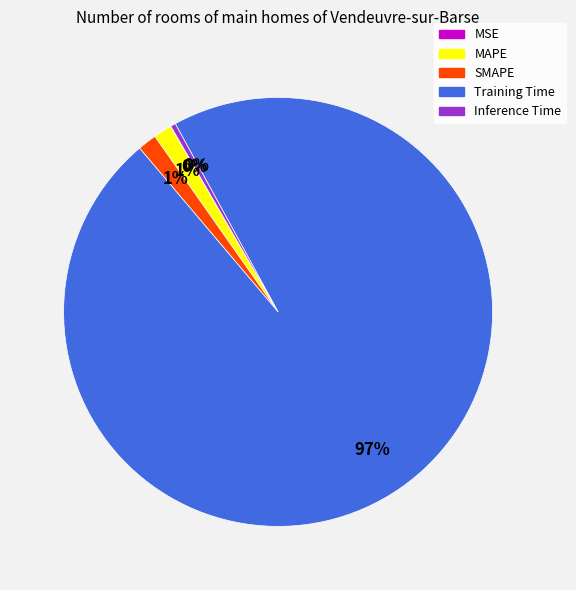

Does any single category account for the majority?

Yes